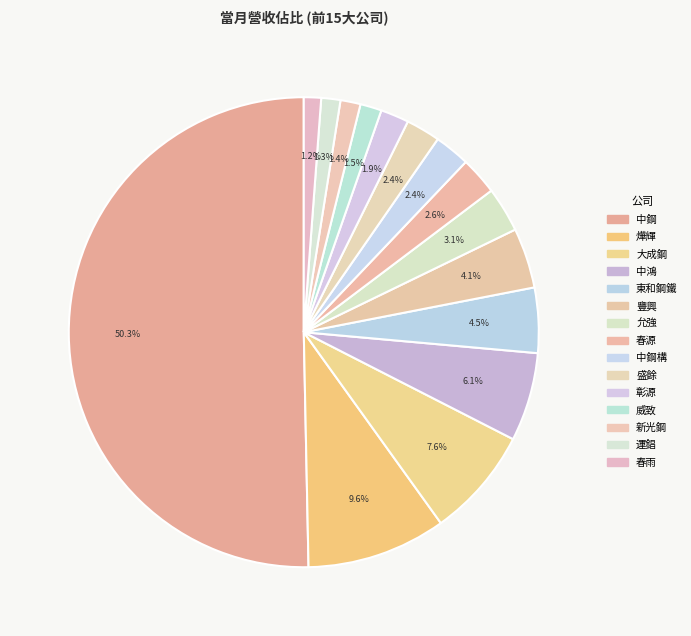

To the nearest percent, what is the difference between the 春雨 and 中鋼構 slice percentages?

1%